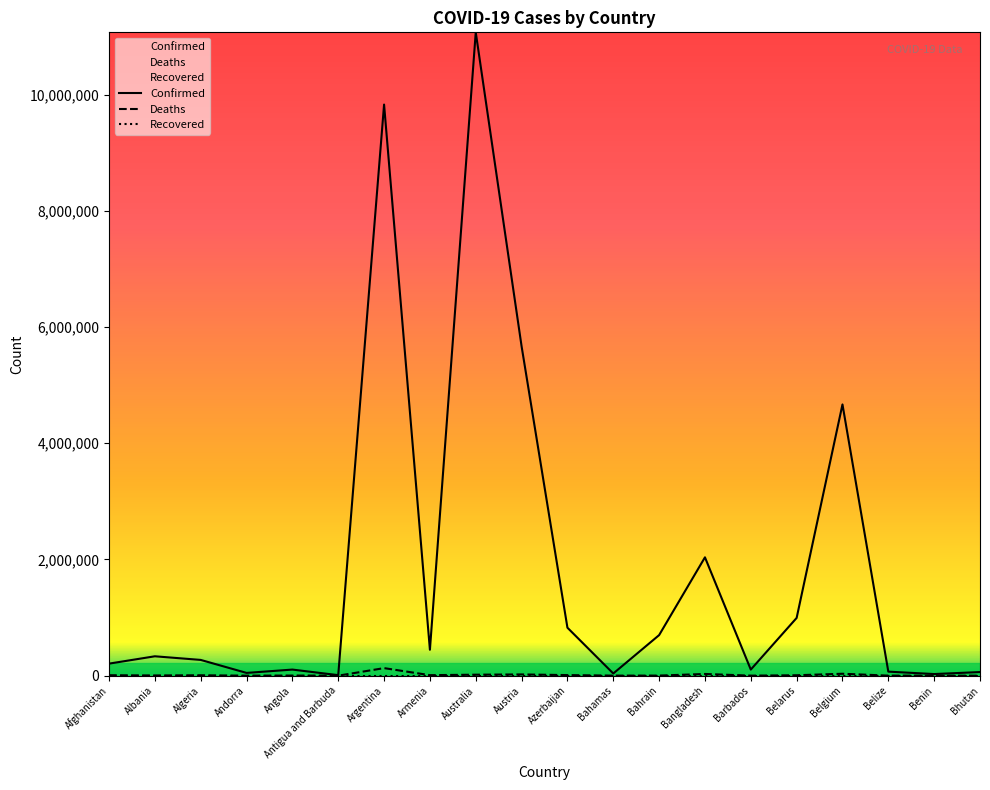

In Confirmed, how many points are higher than both neighbors (excluding endpoints)?

6